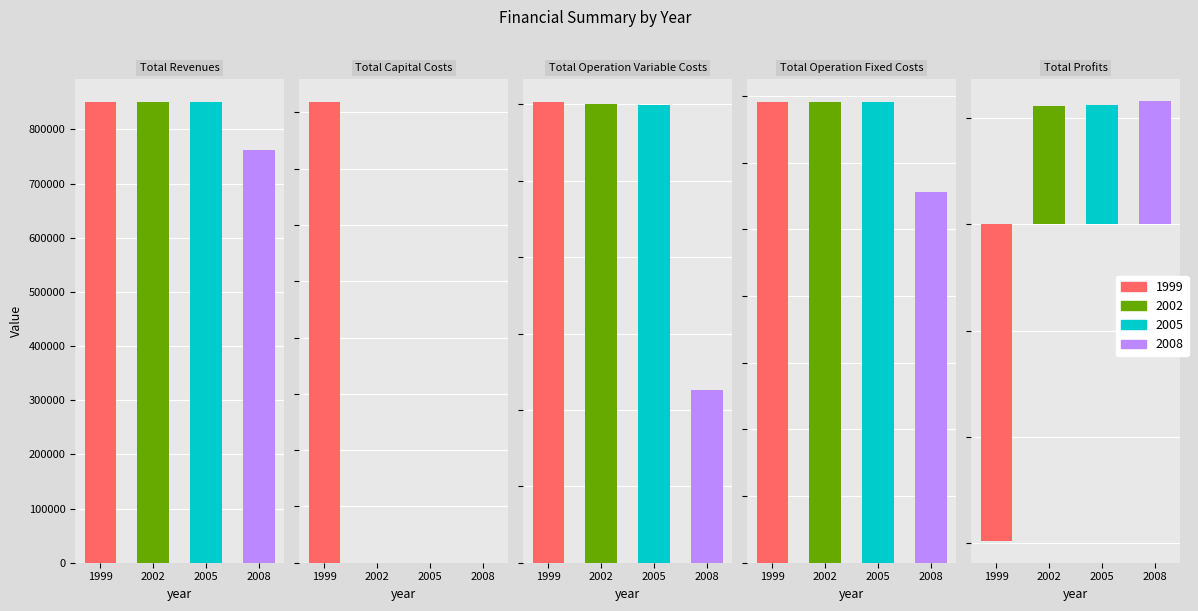

Which series has the largest total across all categories?

1999